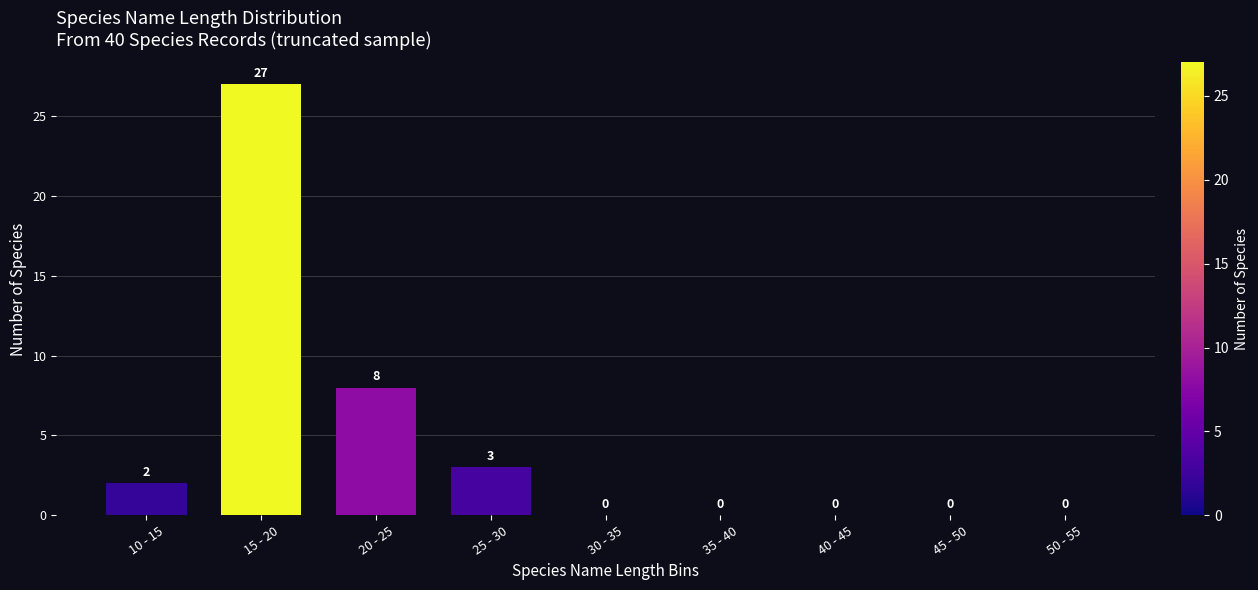

Reading left to right, what are all the values shown in this chart?

10 - 15=2	15 - 20=27	20 - 25=8	25 - 30=3	30 - 35=0	35 - 40=0	40 - 45=0	45 - 50=0	50 - 55=0